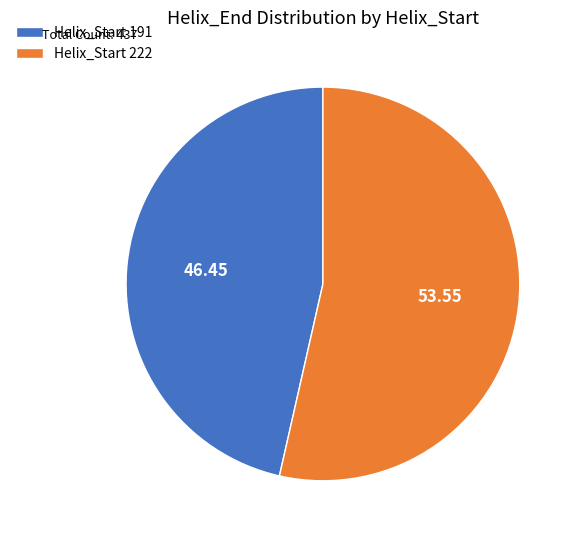

How many slices are in this pie chart?

2